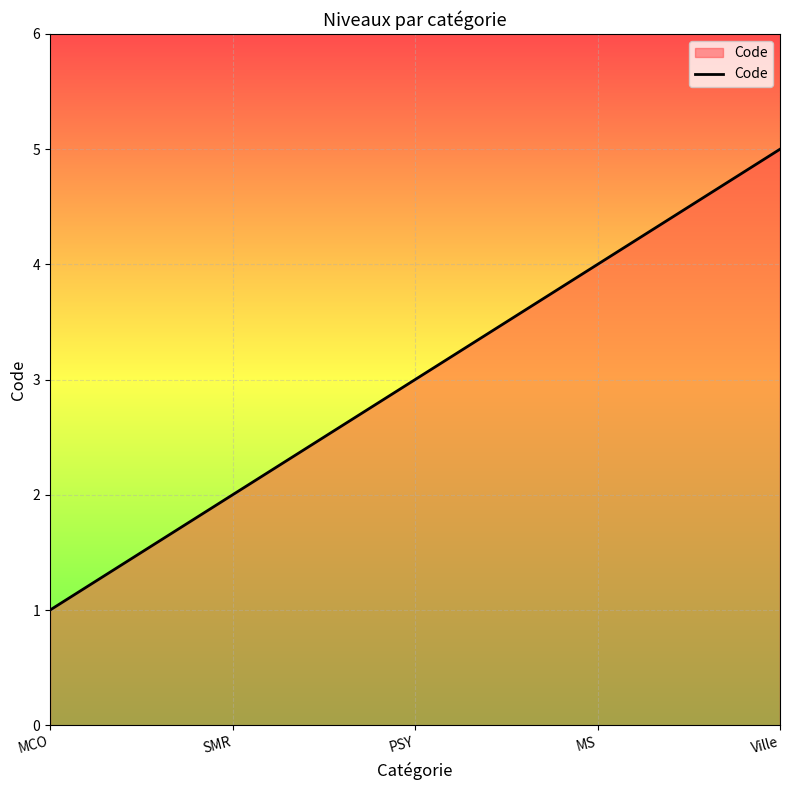

What is the average value?

3